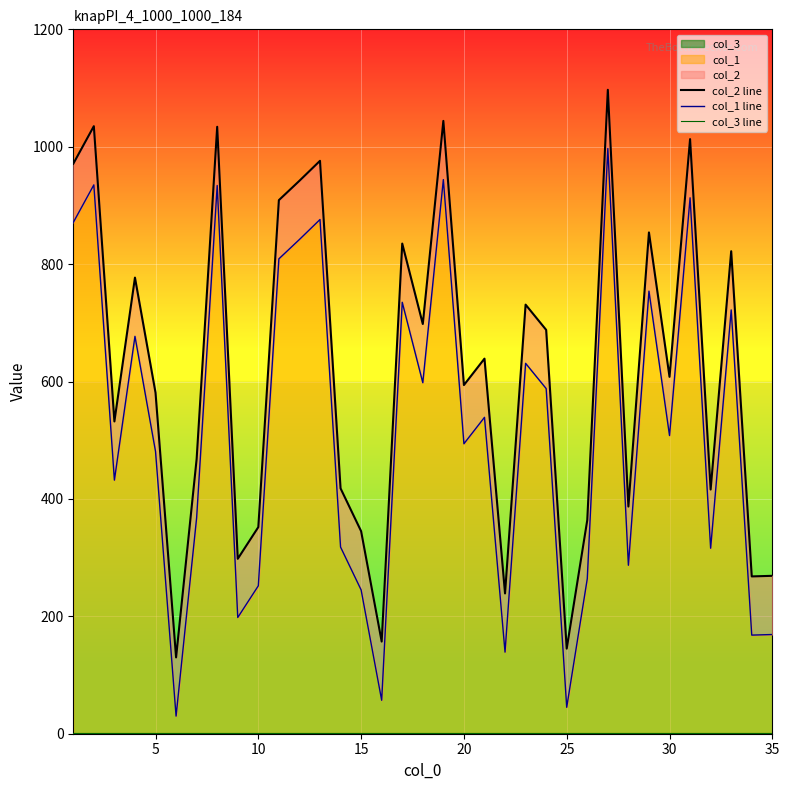

Which series has the largest range (max minus min)?

col_2 line